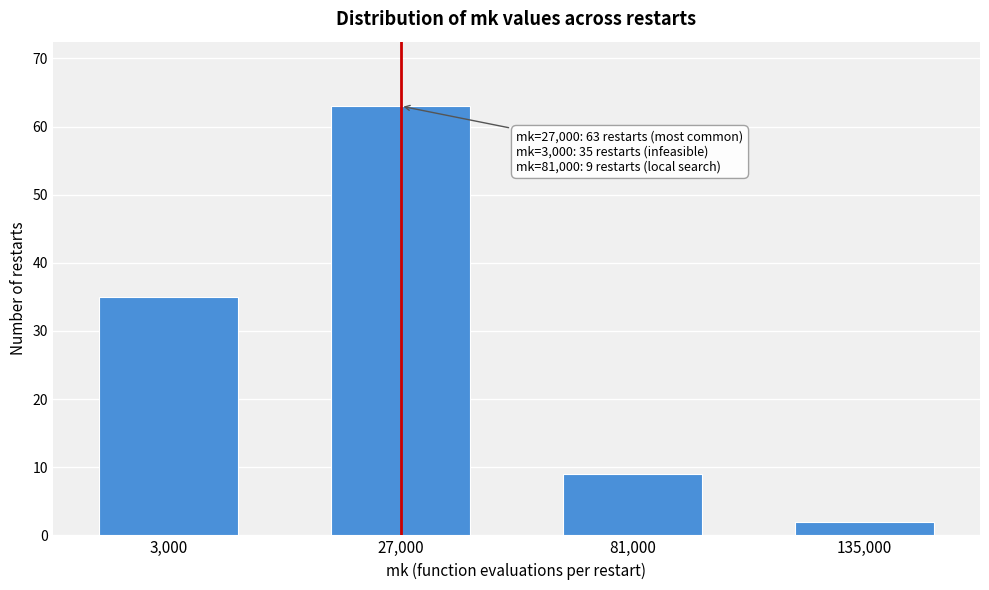

Reading right to left, what are all the values shown in this chart?

2	9	63	35